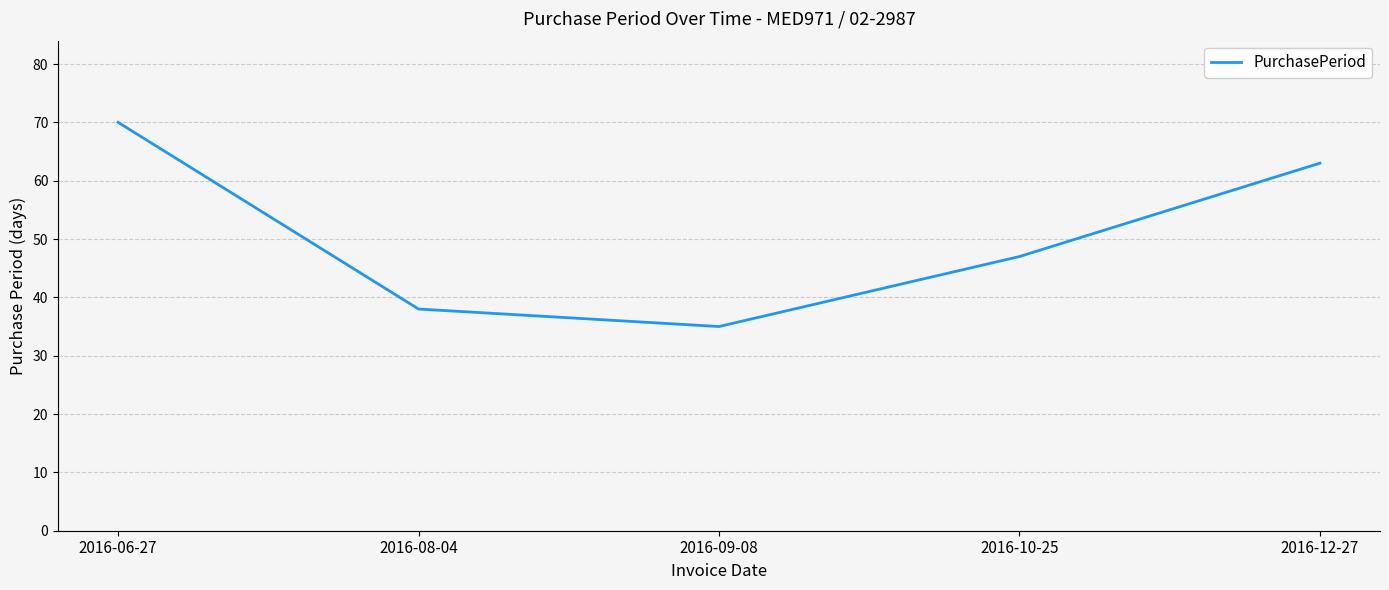

What position from the right is 2016-10-25?

2